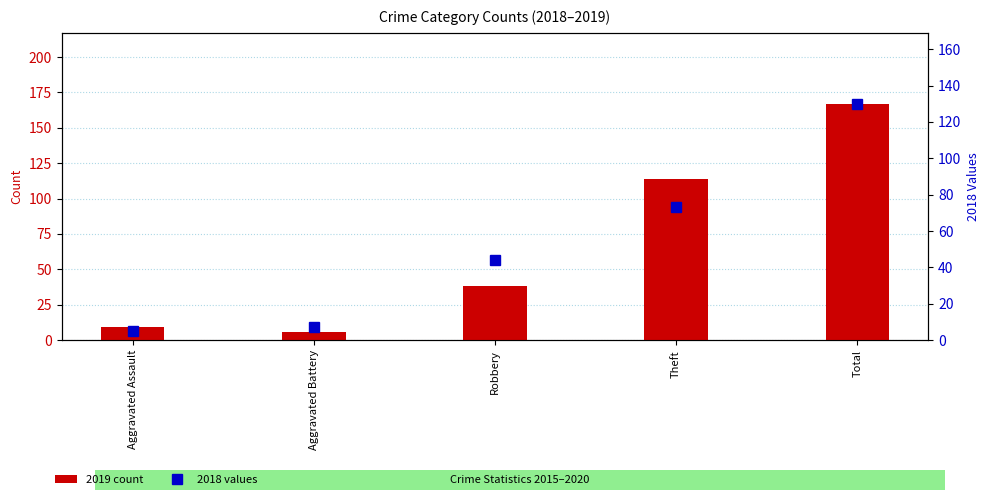

What position from the left is Robbery?

3